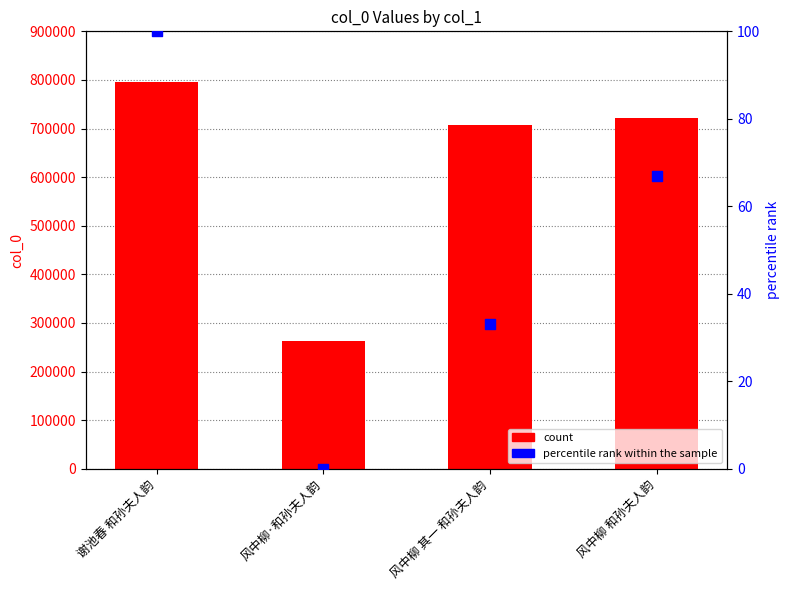

Which series contains the highest Y value?

col_0